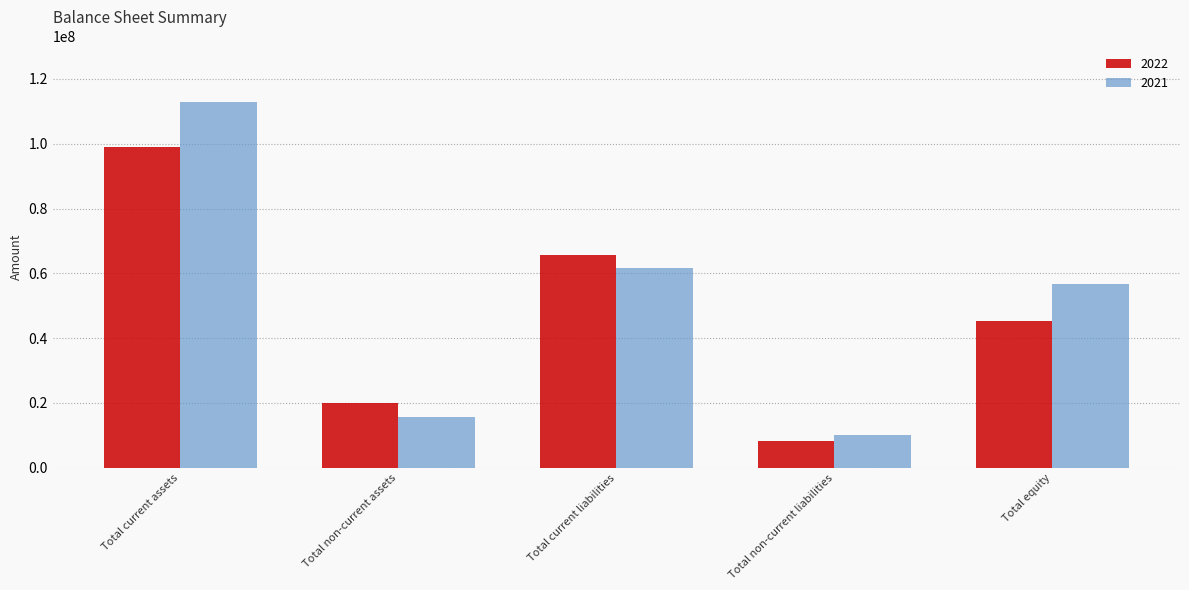

What is the difference between the 2022 values at Total current liabilities and Total current assets?

33307522